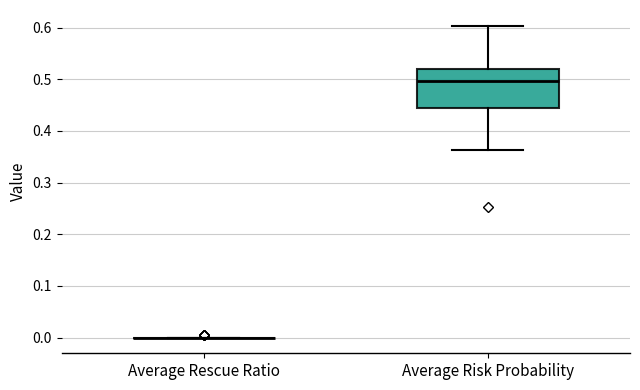

Comparing the boxes themselves (not the whiskers), which one is the tallest?

Average Risk Probability